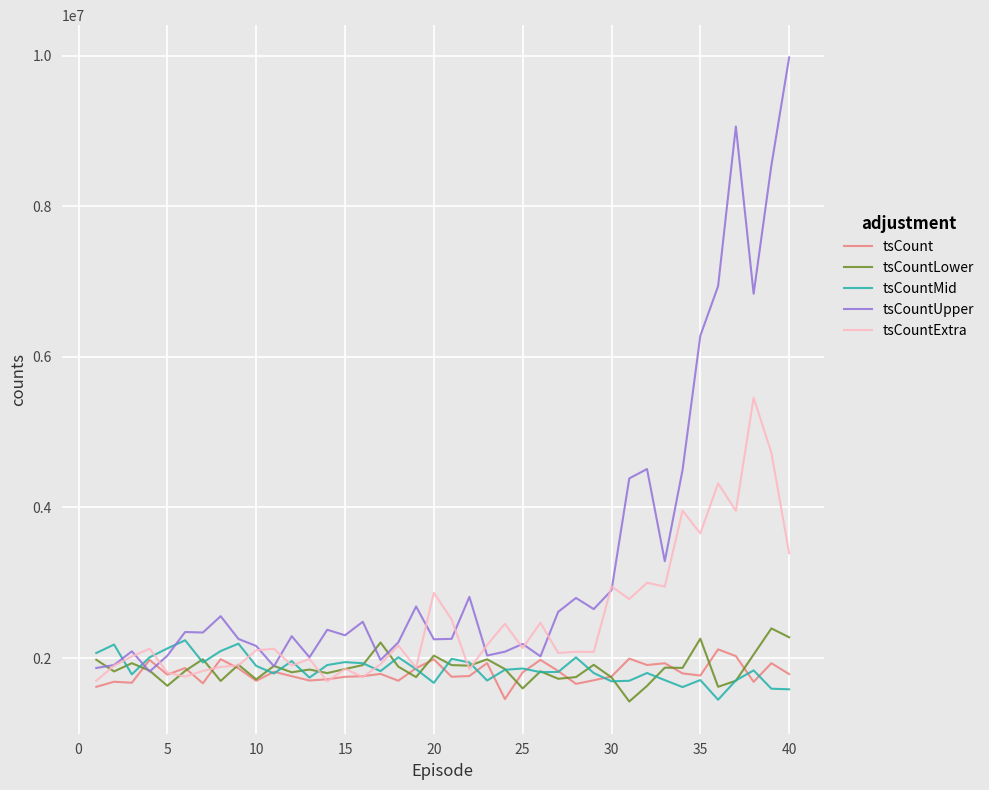

Which series has the largest range (max minus min)?

tsCountUpper